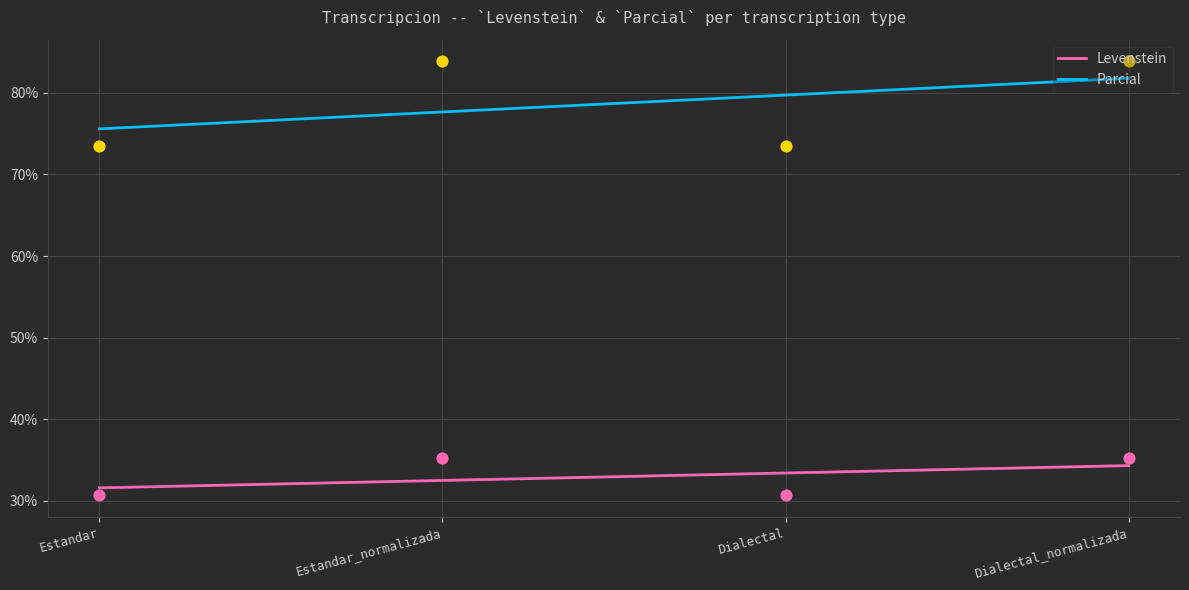

Which series has the largest Y range (max minus min)?

Parcial